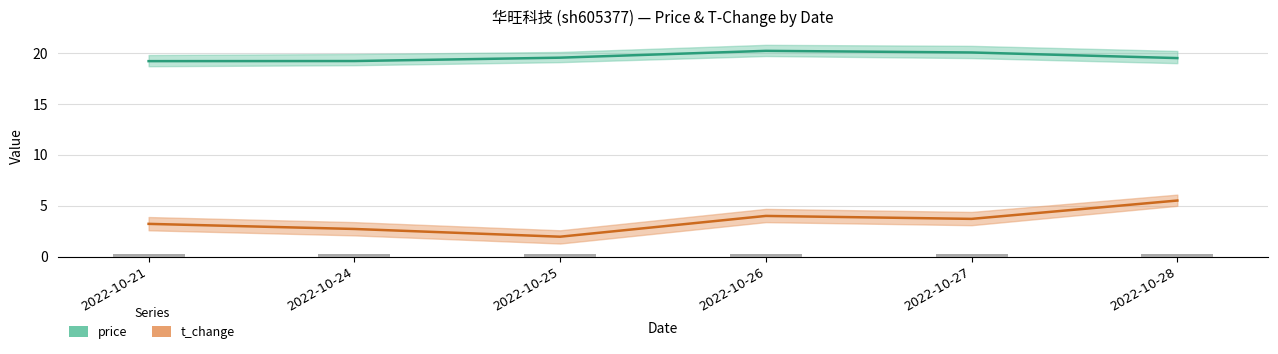

Count the number of data series in this chart.

2